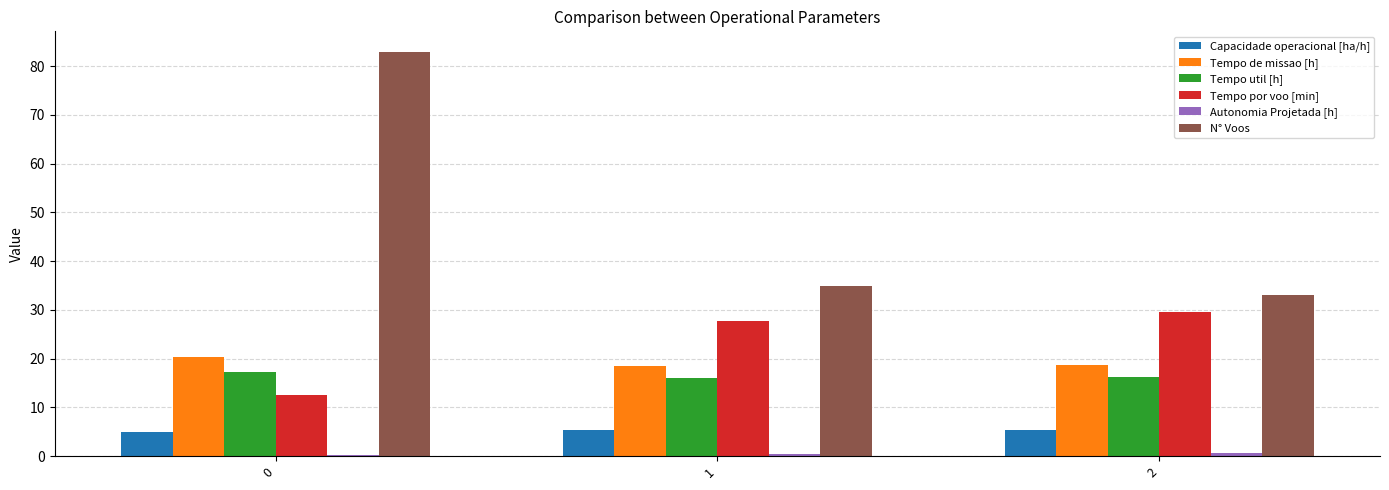

Is the value of Tempo util [h] at 2 greater than the value of Tempo de missao [h] at 1?

No